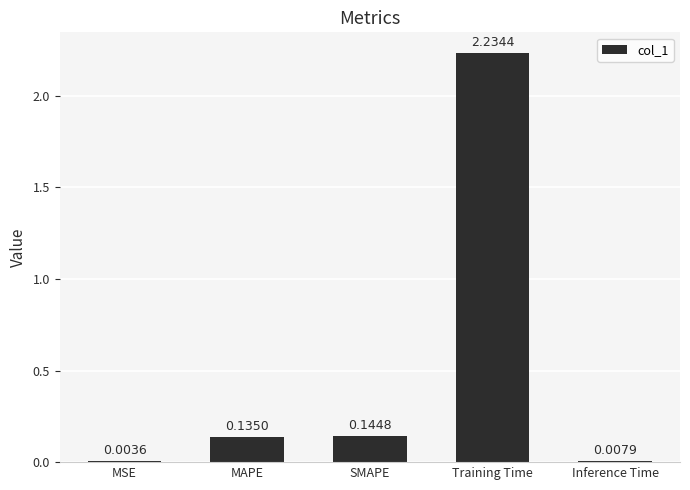

At which category does the chart reach its peak across all series?

Training Time